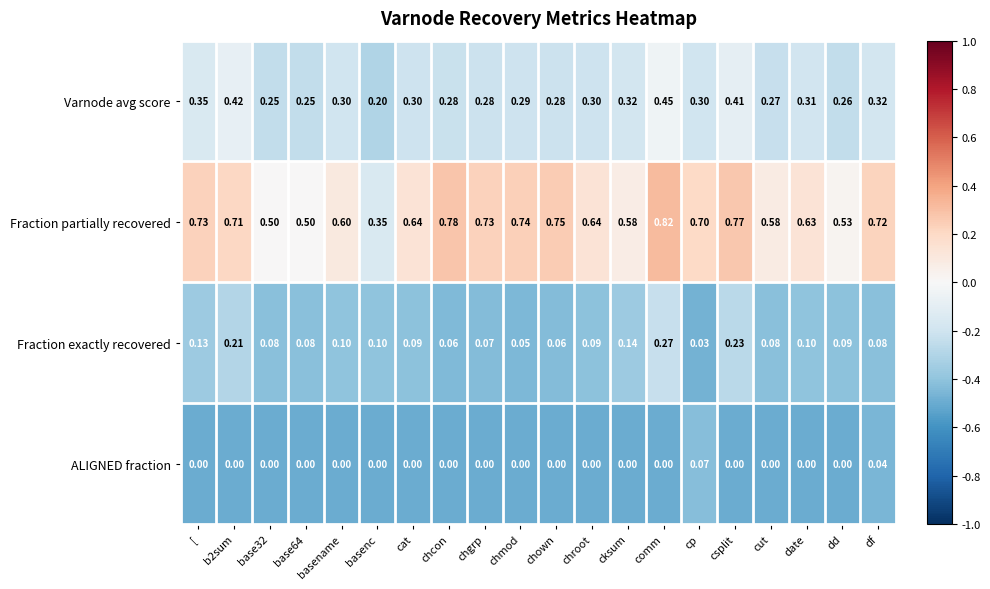

At which label is Fraction exactly recovered closest to 0?

cp